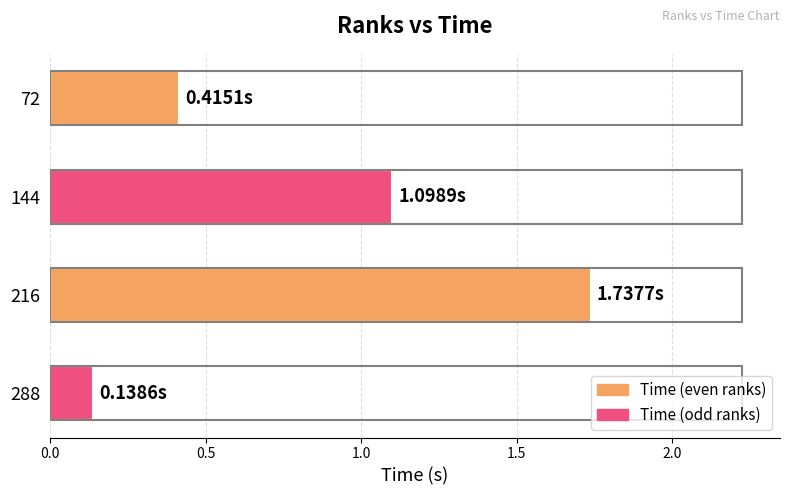

Between 72 and 144, which is larger?

144